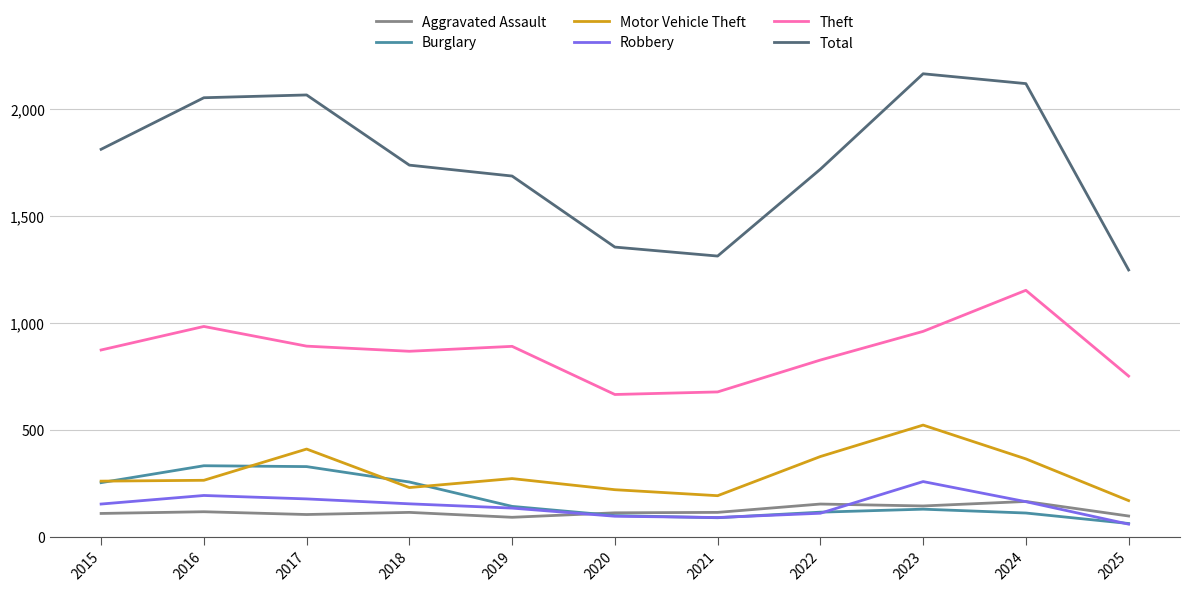

Which series has the largest total across all categories?

Total